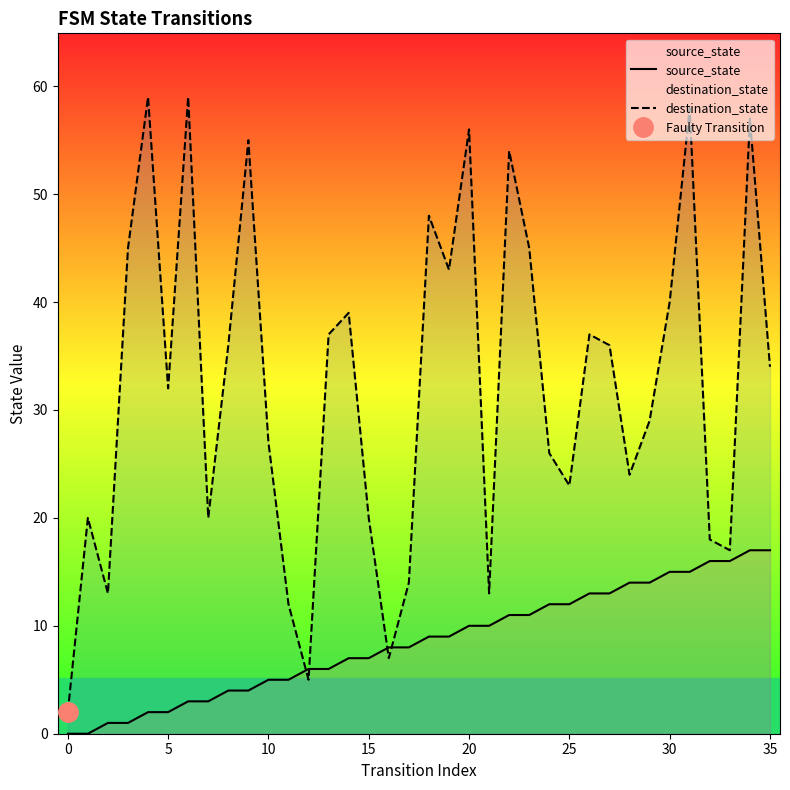

What is the average value of the source_state series?

8